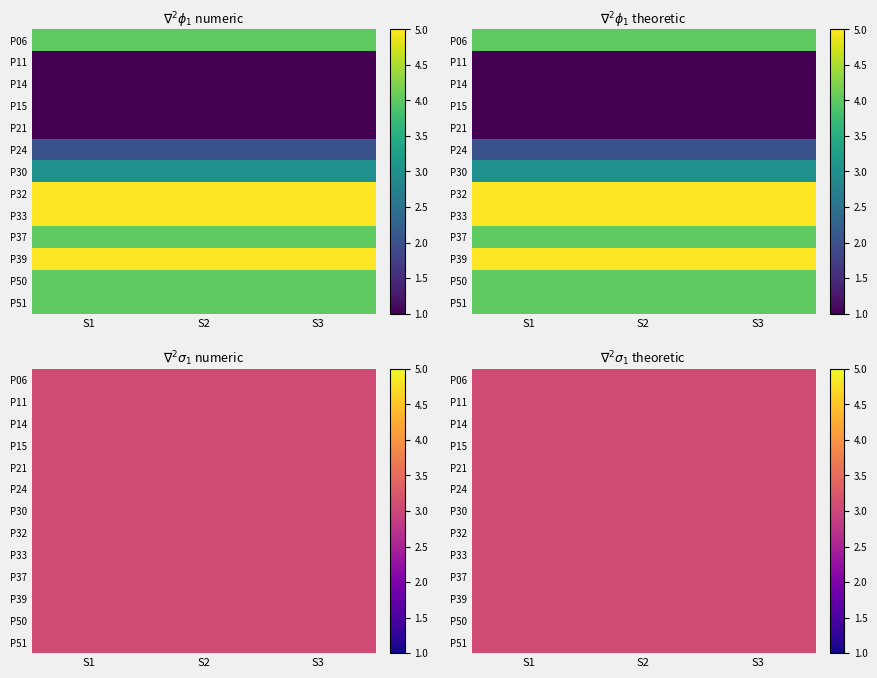

Where is P24 nearest to the value 2?

P06